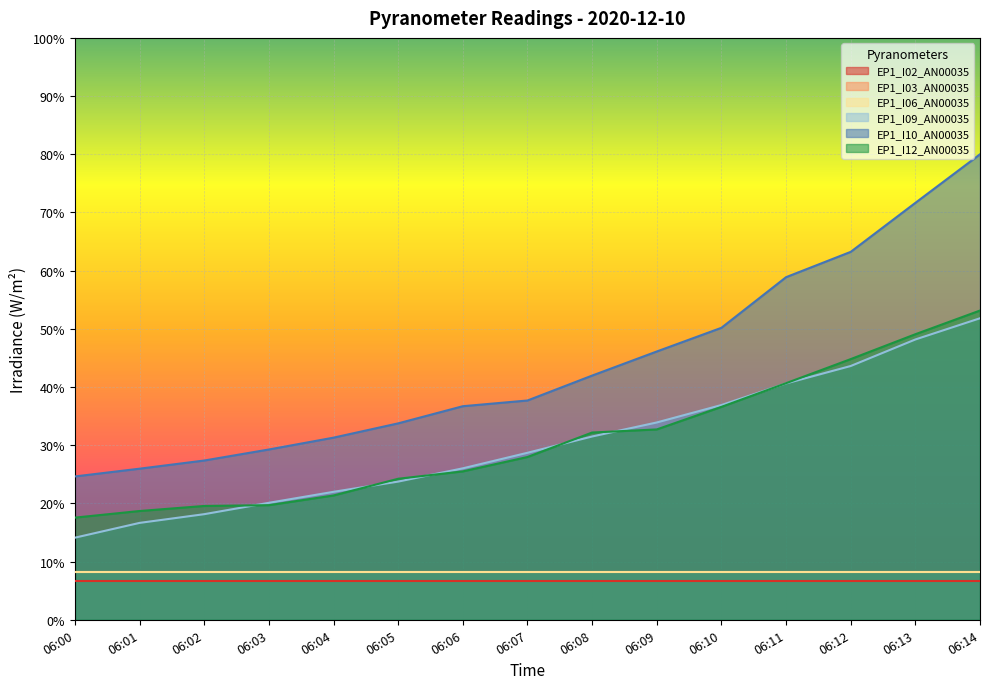

At which label is EP1_I10_AN00035 closest to 52?

06:10